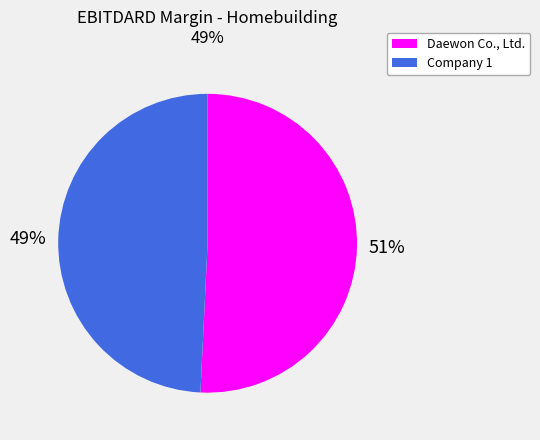

What is the majority slice?

Daewon Co., Ltd.